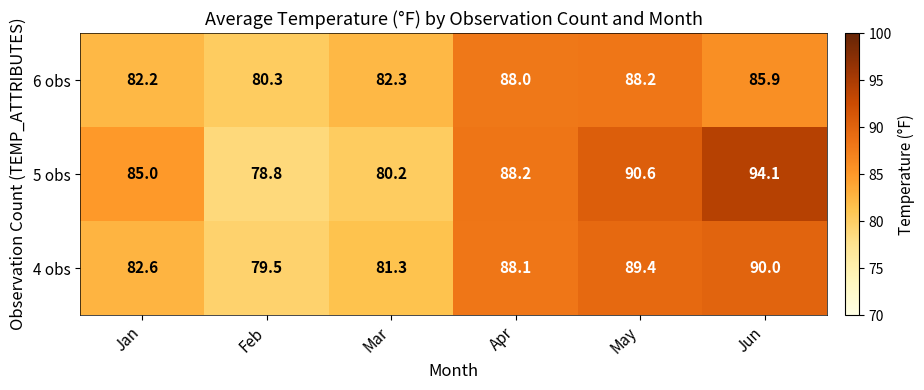

At which category does the chart reach its minimum across all series?

Feb